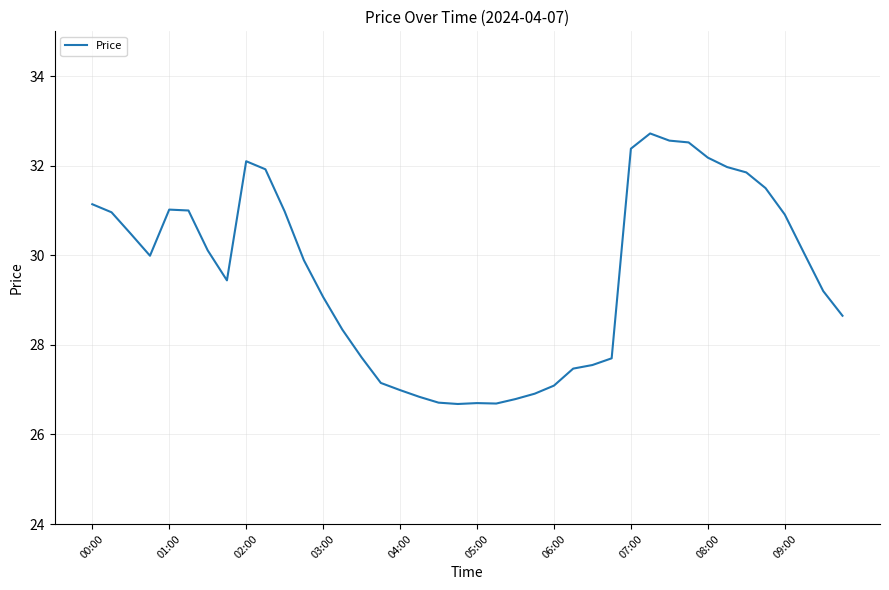

What is the maximum value shown in the chart?

32.7